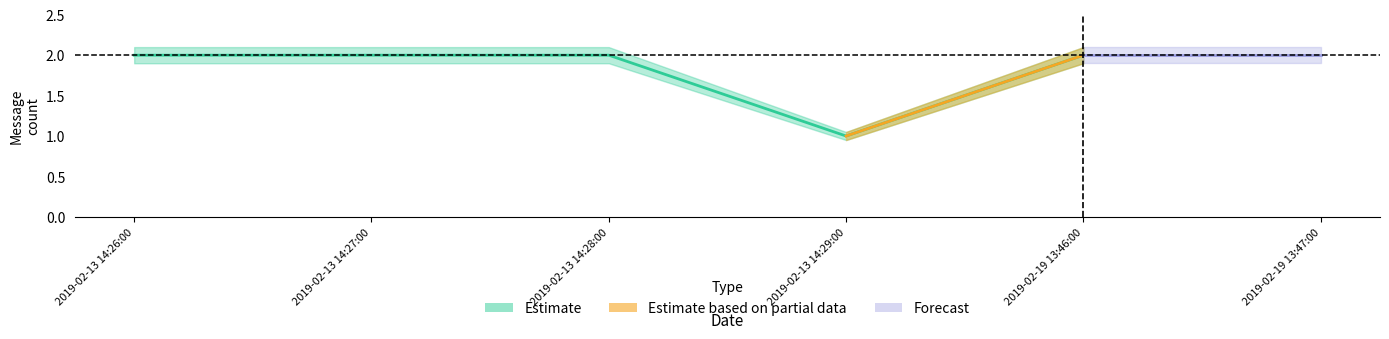

What are all the series names shown in the legend?

Estimate, Estimate based on partial data, Forecast